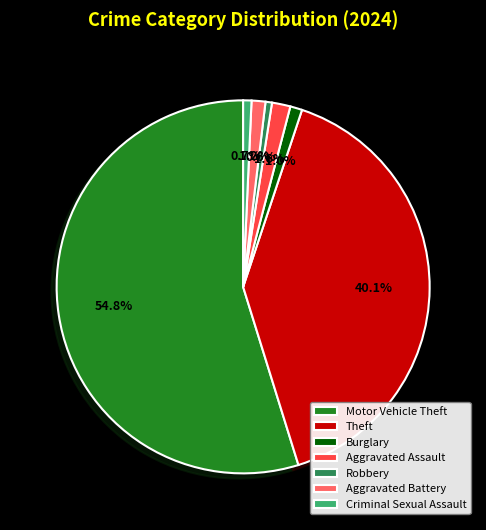

The Criminal Sexual Assault slice represents 14% of the pie. True or false?

False